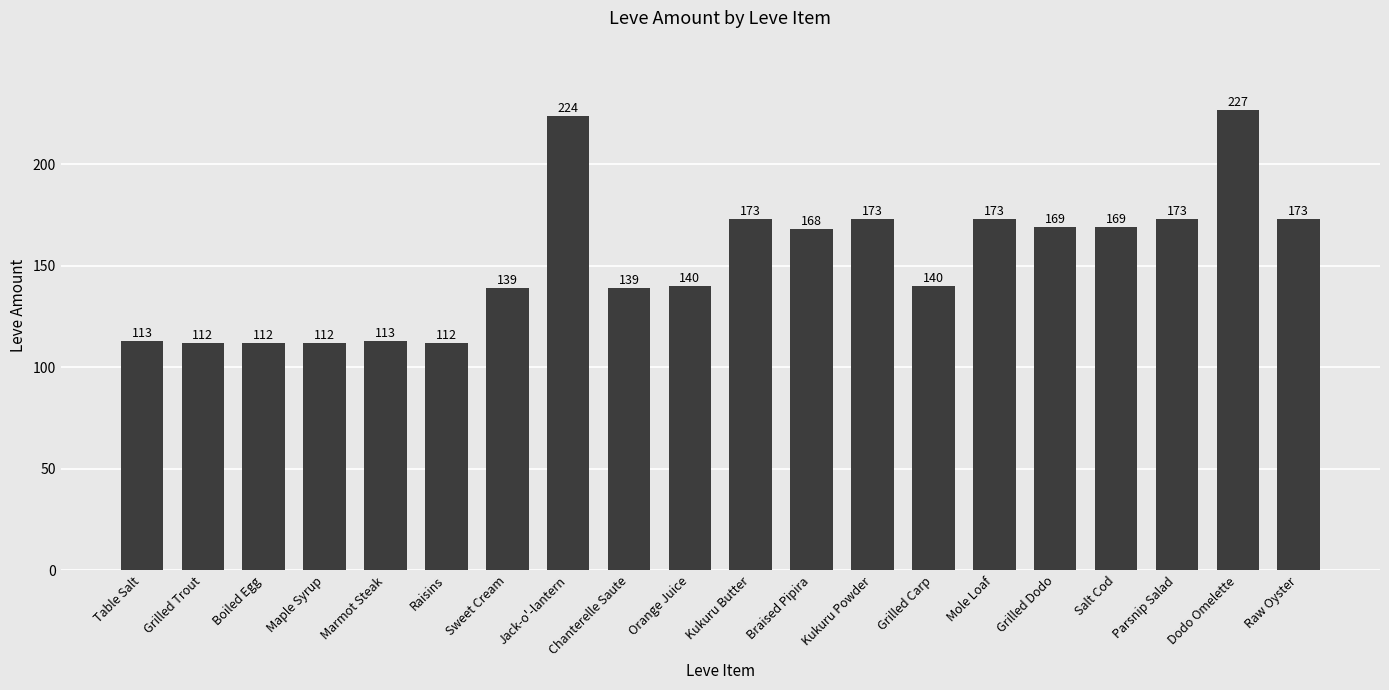

Are the bars horizontal?

No